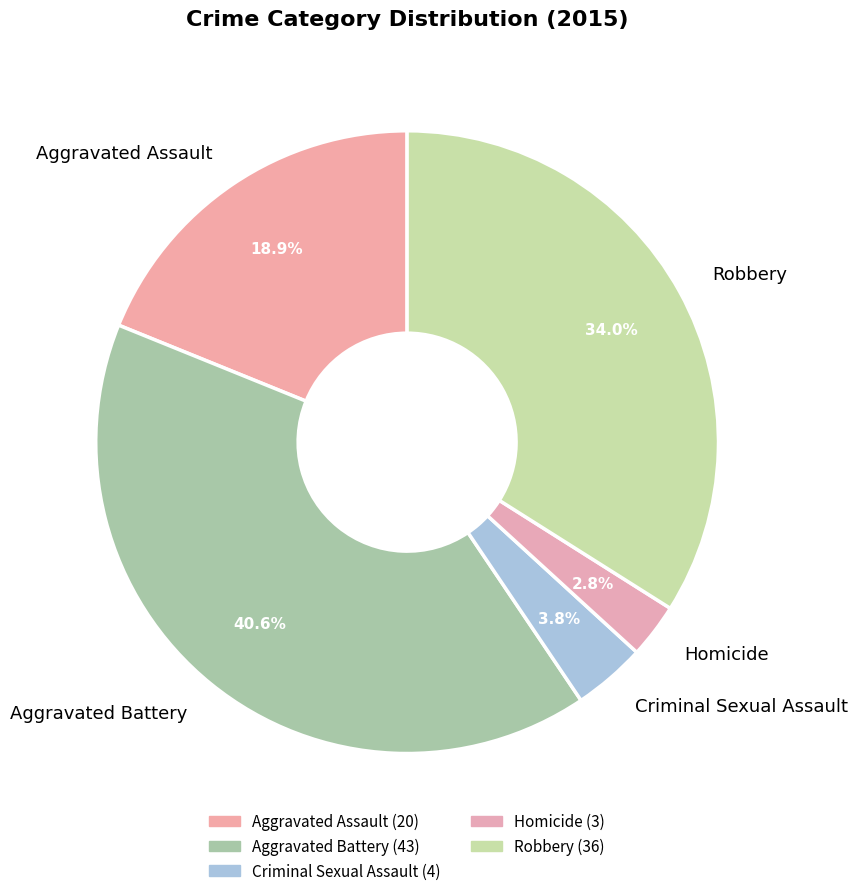

To the nearest percent, what is the difference between the Aggravated Assault and Aggravated Battery slice percentages?

22%